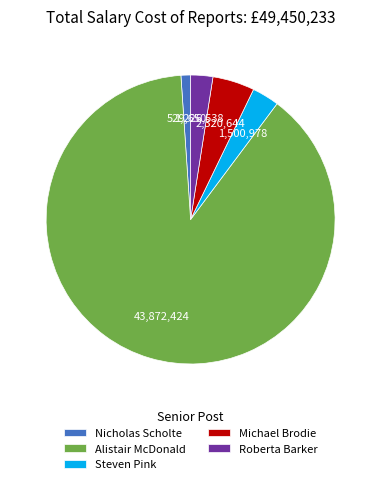

The Michael Brodie slice represents 5% of the pie. True or false?

True